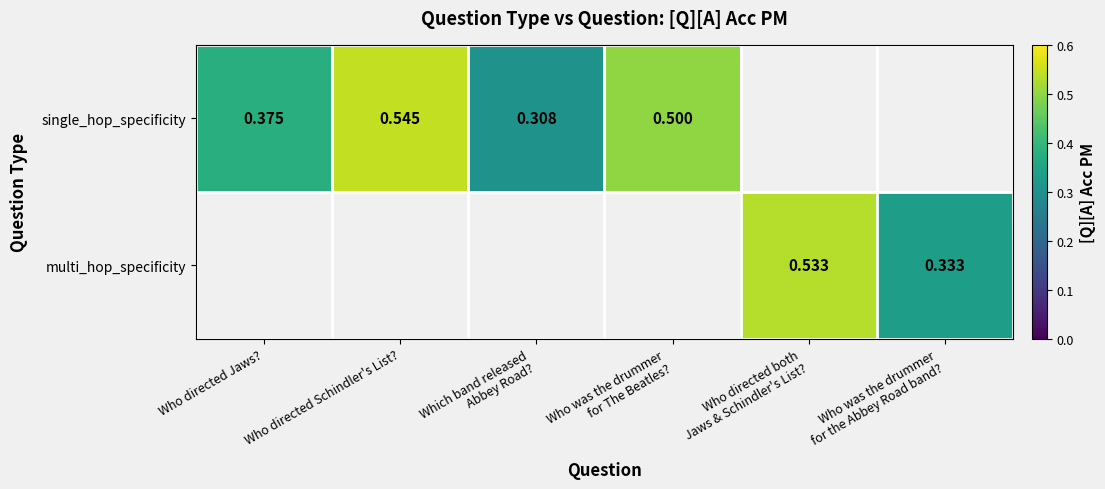

How many values in single_hop_specificity are above zero?

4